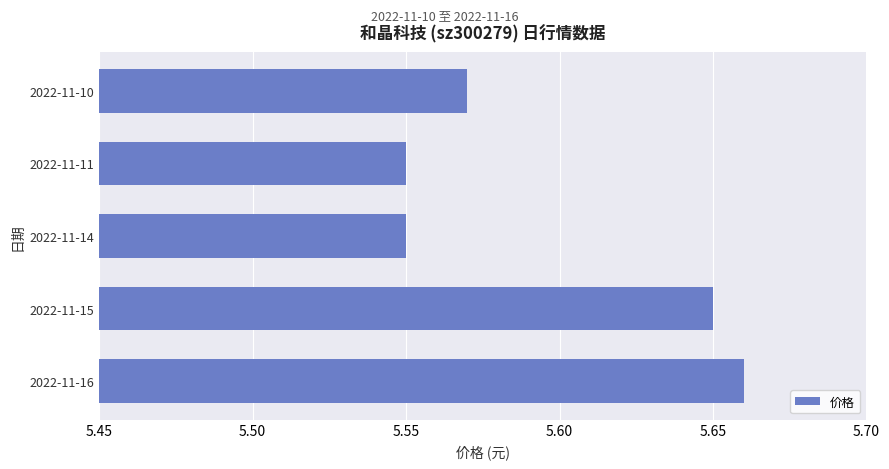

The value at 2022-11-14 is 9.3. True or false?

False